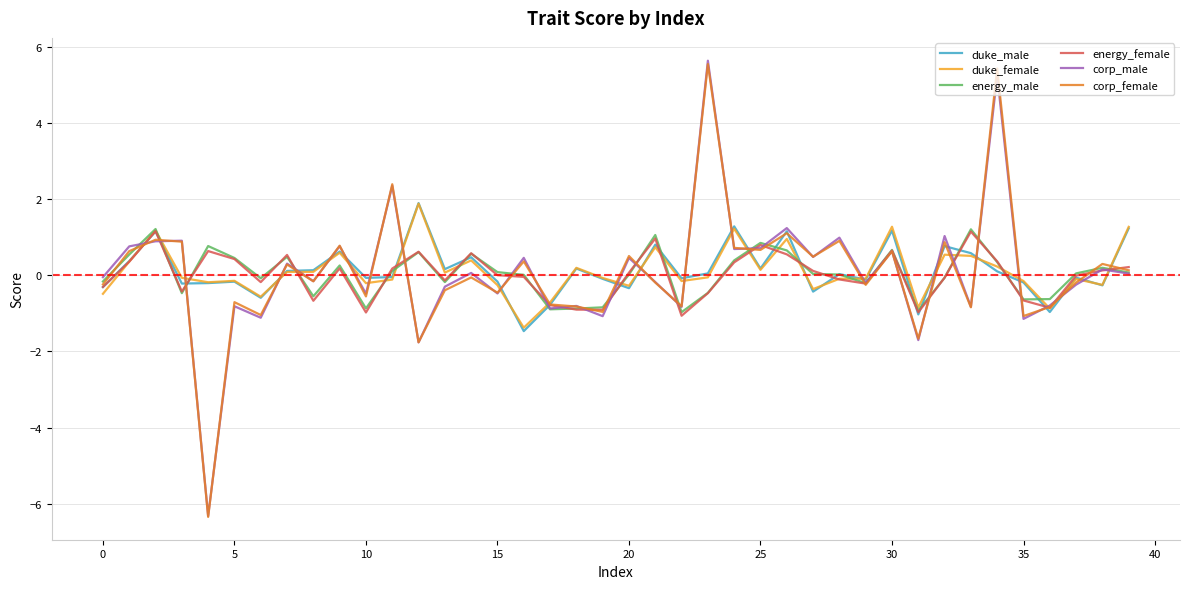

What is the maximum value for energy_female?

1.2